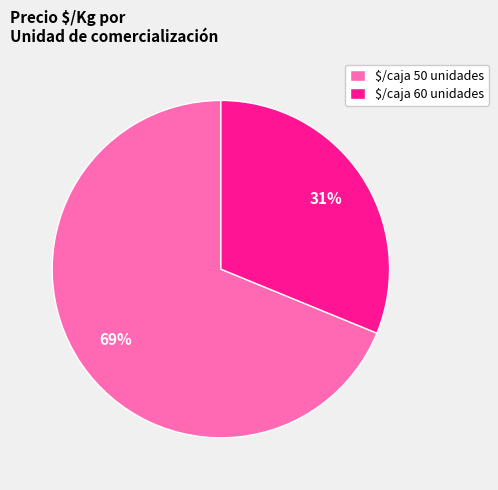

Which category has the biggest portion of the pie?

$/caja 50 unidades